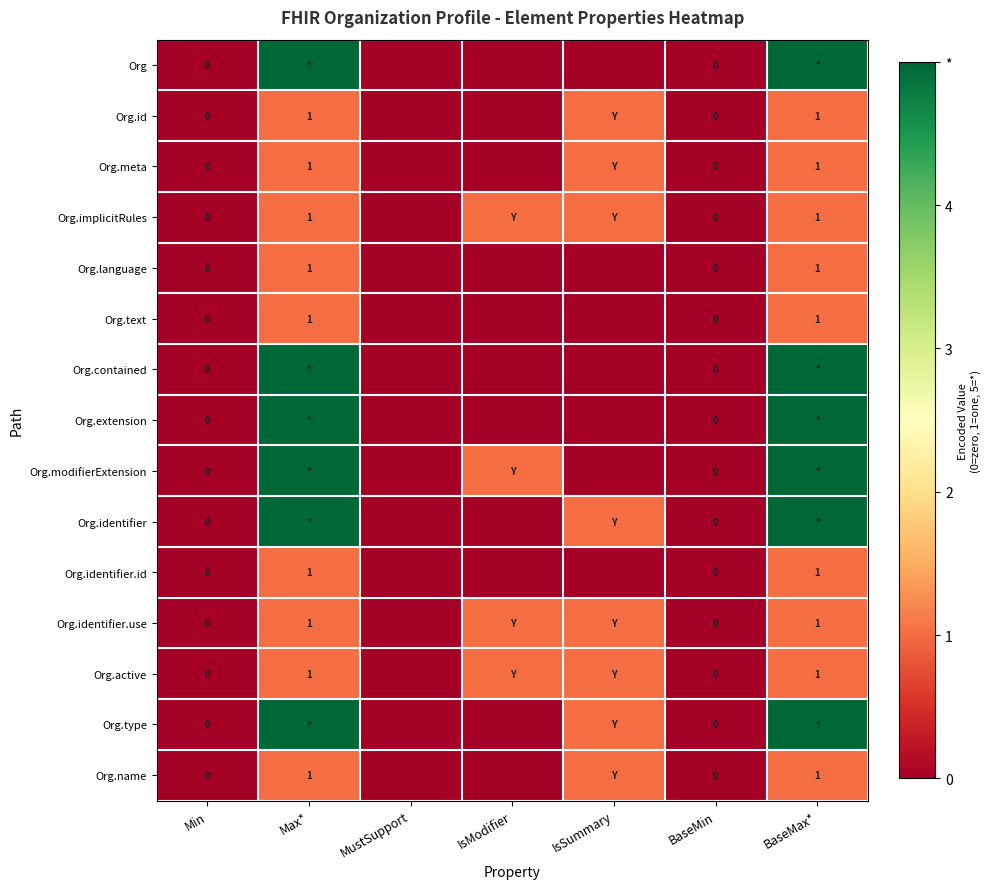

Is the value of Org.name at BaseMax* greater than the value of Org.identifier.use at BaseMin?

Yes